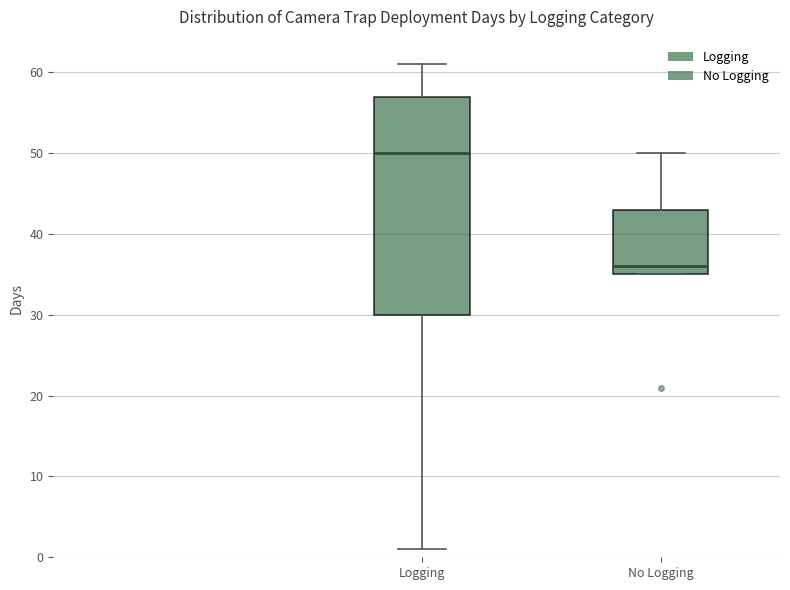

Reading left to right, read every box against the y-axis: the position of its median line, the range the box covers, and the ends of its whiskers. The values are not printed on the chart, so give them approximately, as read against the axis.

Logging: median 50, box 30 to 57, whiskers 1 to 61
No Logging: median 36, box 35 to 43, whiskers 35 to 50